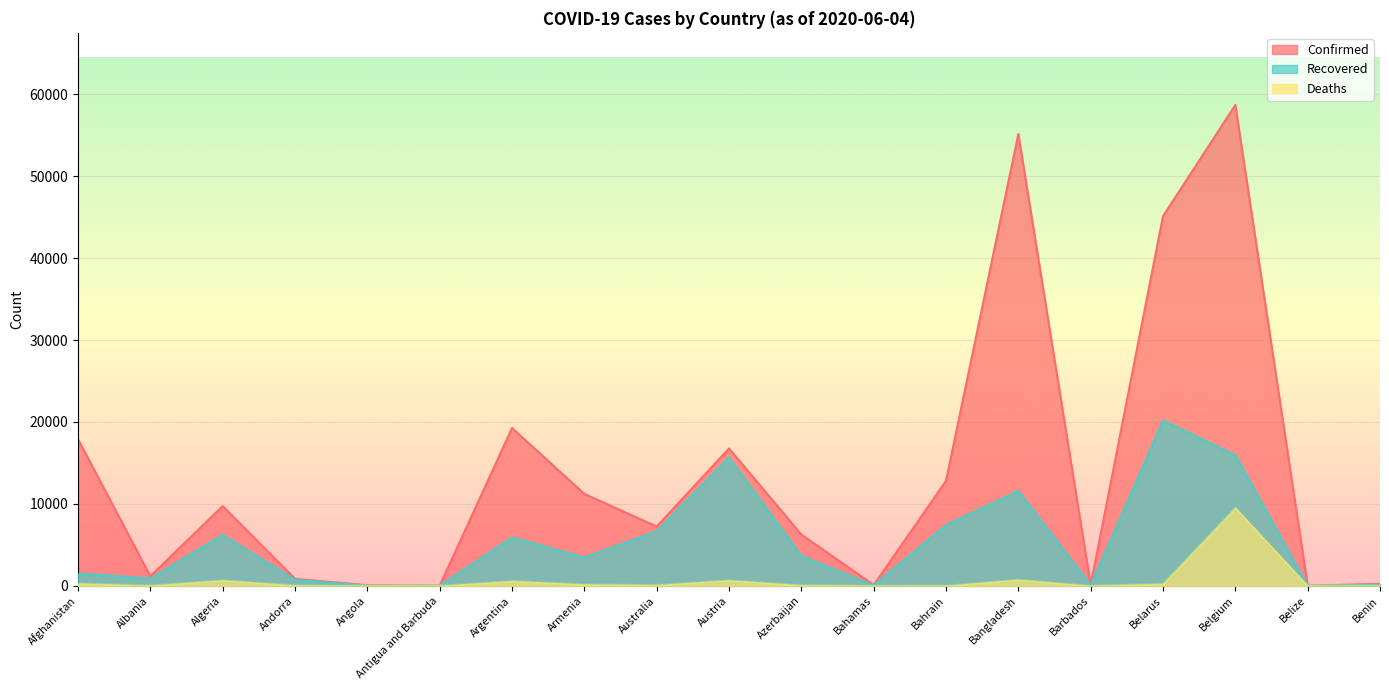

What is the total value across all series at Afghanistan?

19731